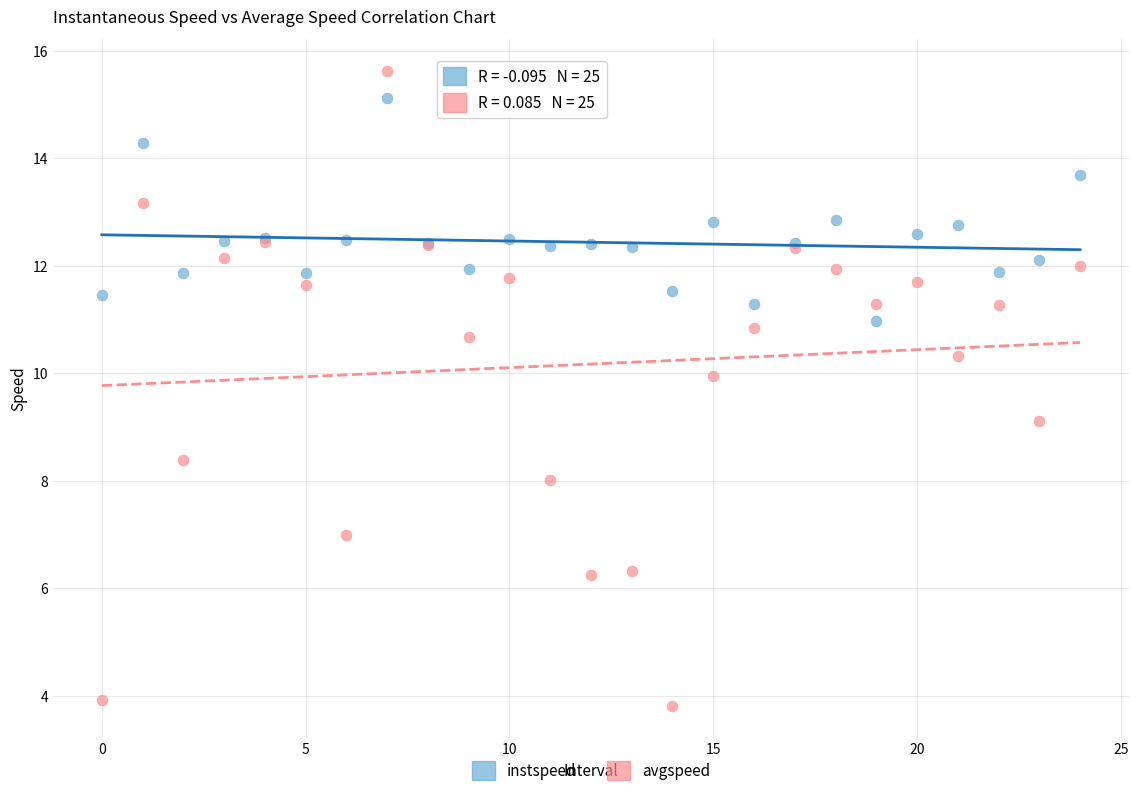

Which series reaches the minimum Y coordinate?

avgspeed